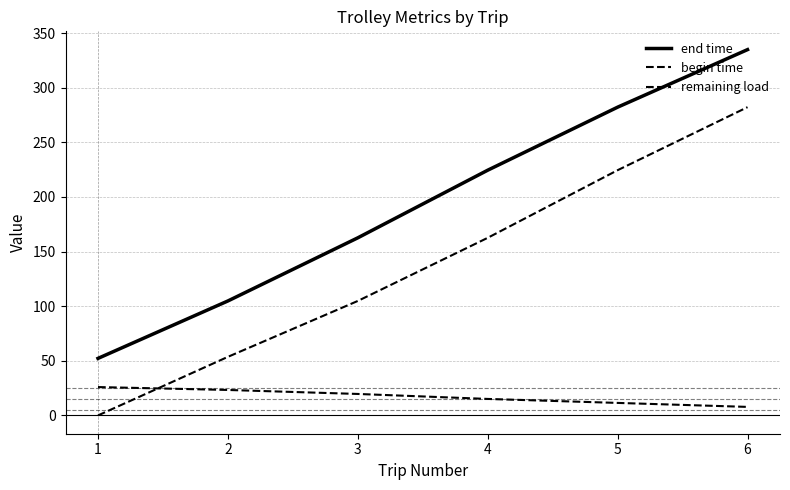

What is the difference between the remaining load values at 2 and 1?

2.6